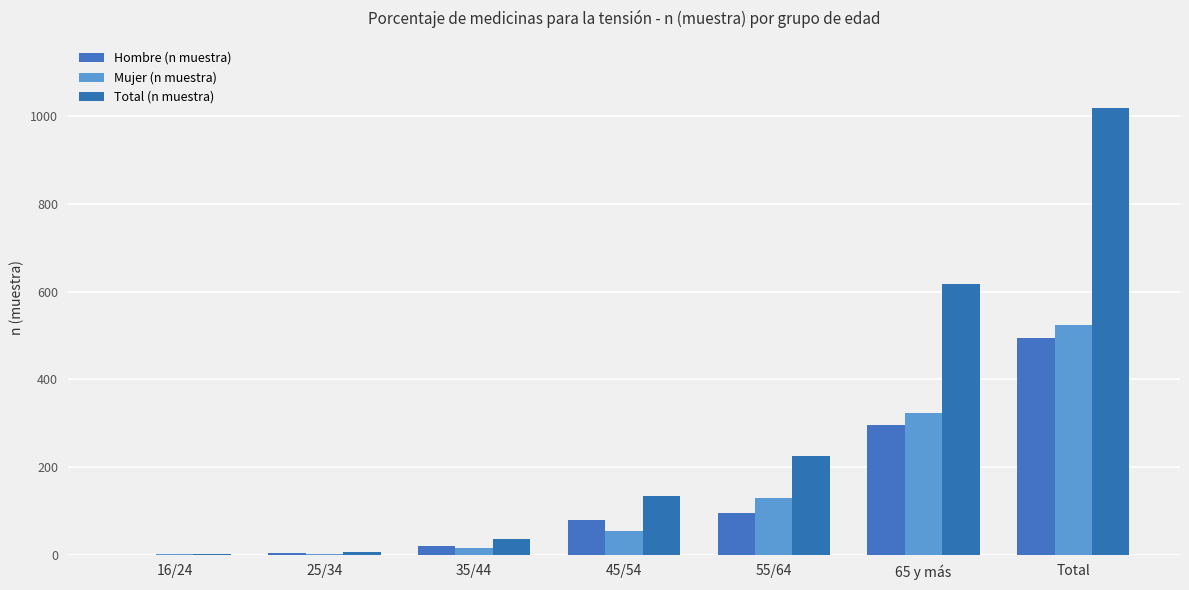

True or false: Hombre (n muestra) has a value of 79 at 45/54.

True